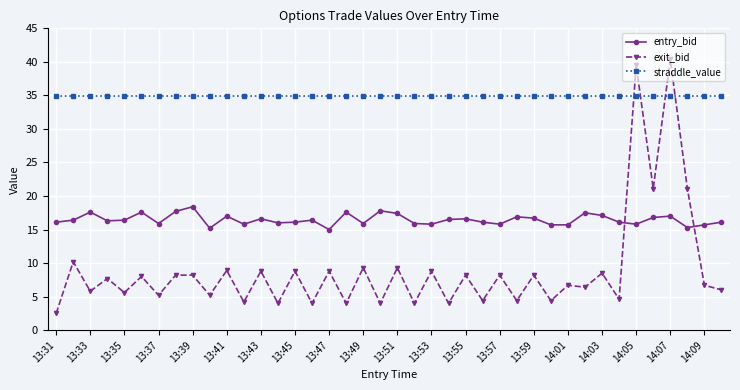

What is the minimum value shown in the chart?

2.5